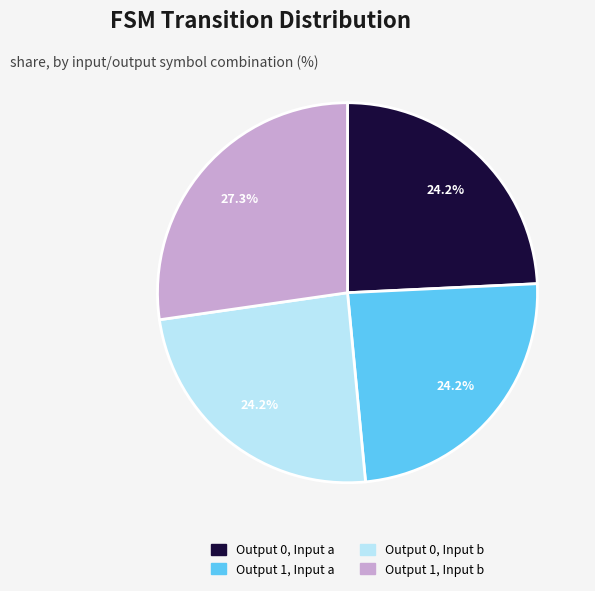

Is there a majority slice in this chart?

No